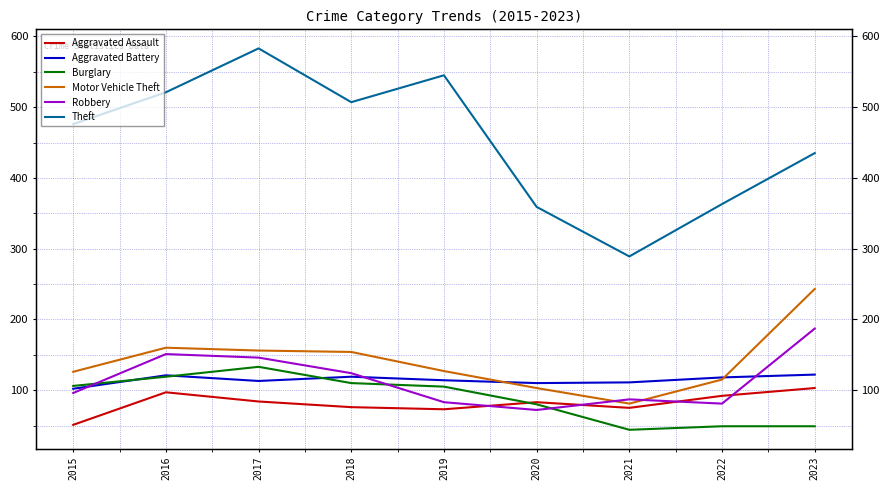

True or false: Aggravated Assault has more than 1 interior local peaks.

True